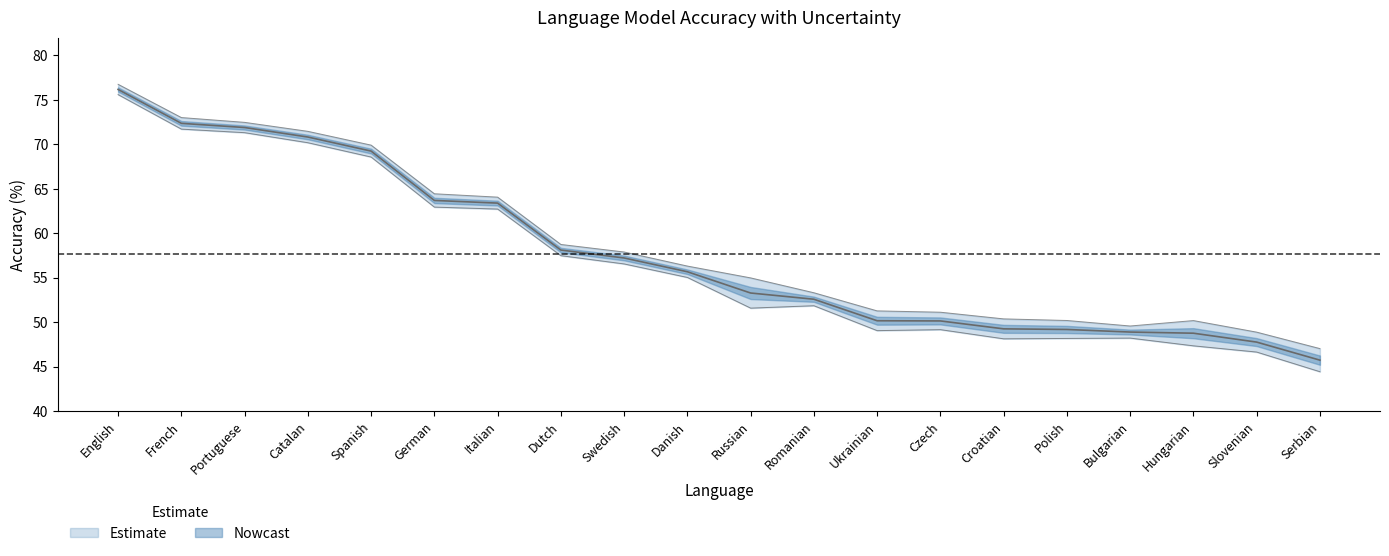

Which has a higher value, Bulgarian or French?

French